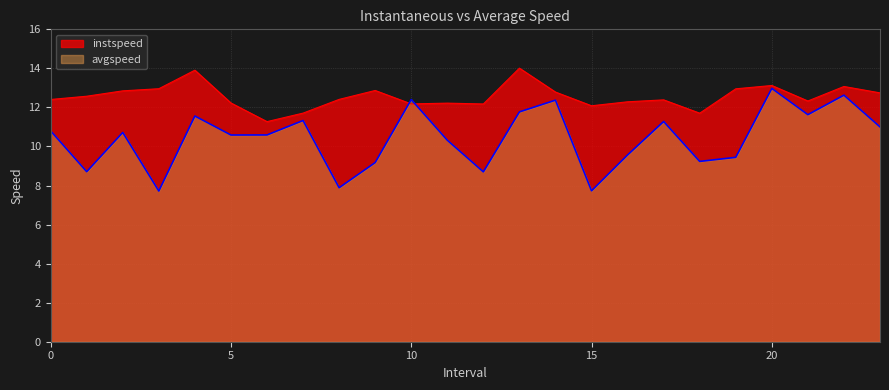

Between which two adjacent categories do avgspeed and instspeed first intersect?

9.0 and 10.0